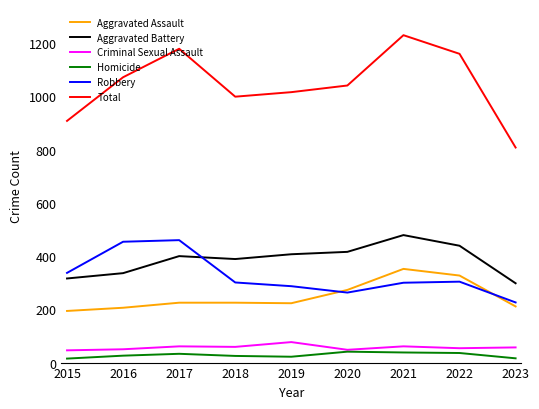

Which series changed the most between 2021 and 2023?

Total